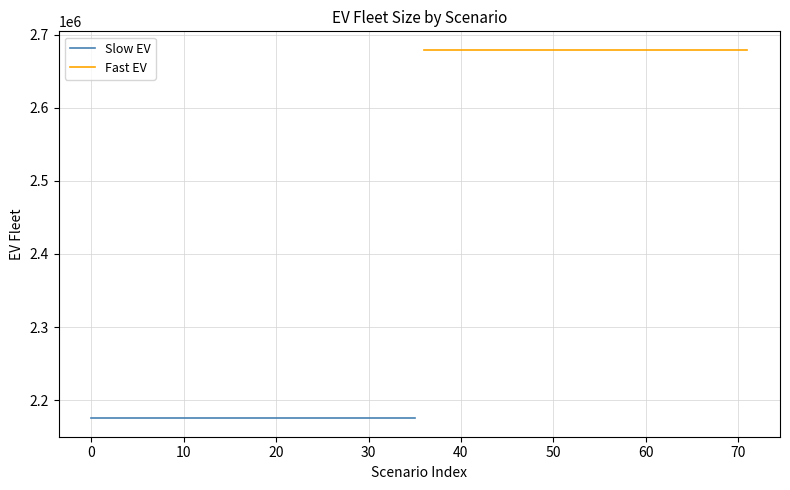

Read the Slow EV value at 0.

2175075.1